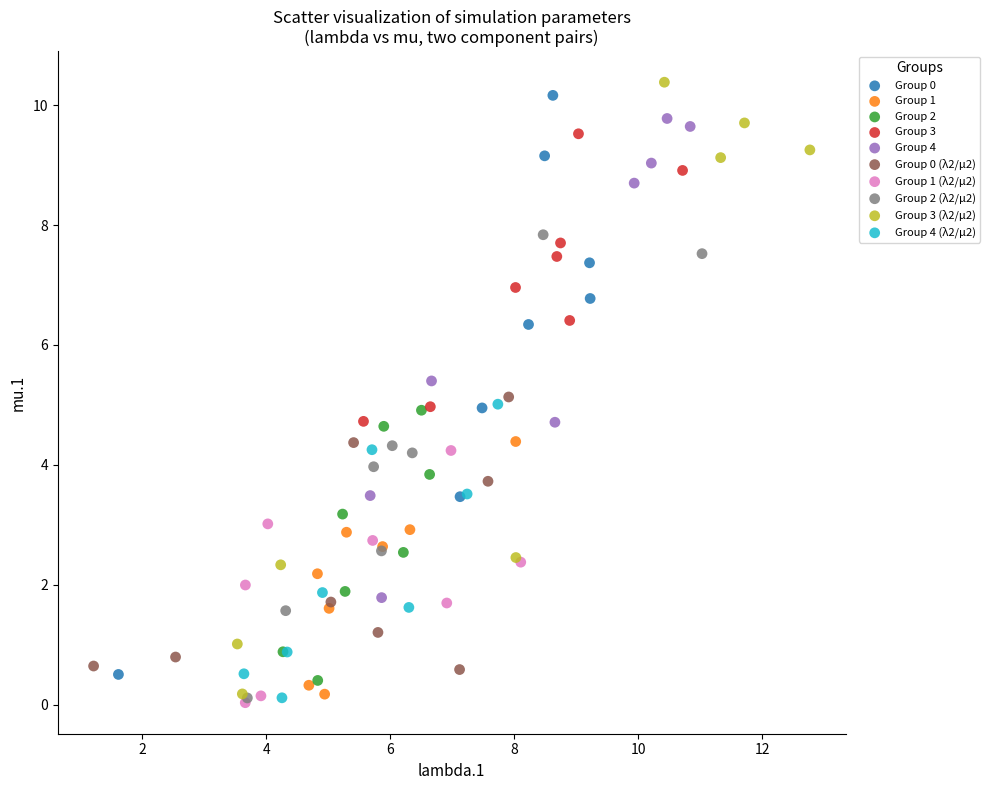

Which series has the largest Y range (max minus min)?

Group 3 (λ2/μ2)